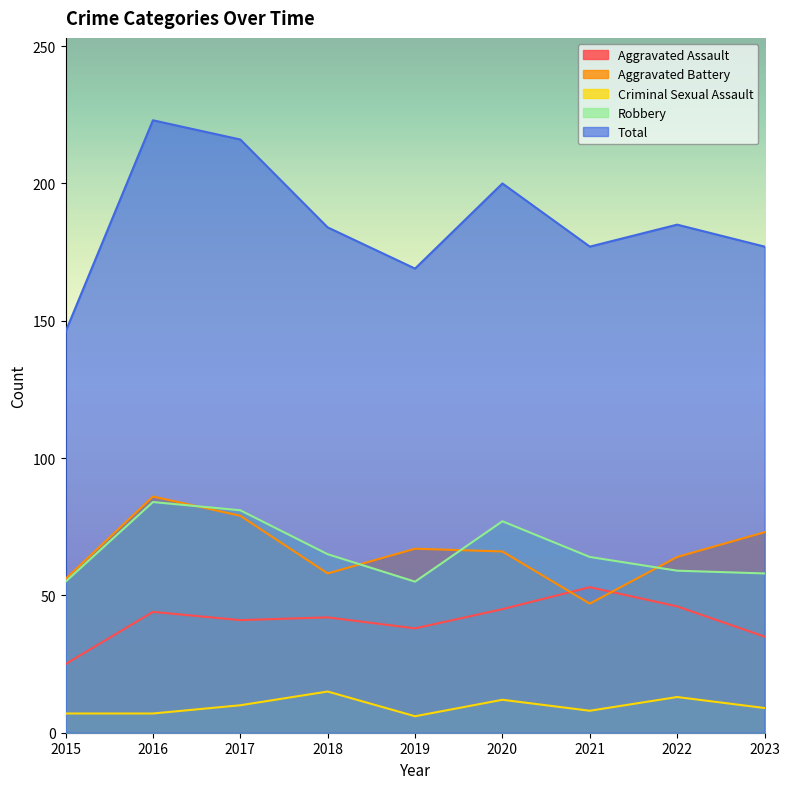

What is the difference between the Criminal Sexual Assault values at 2018 and 2017?

5